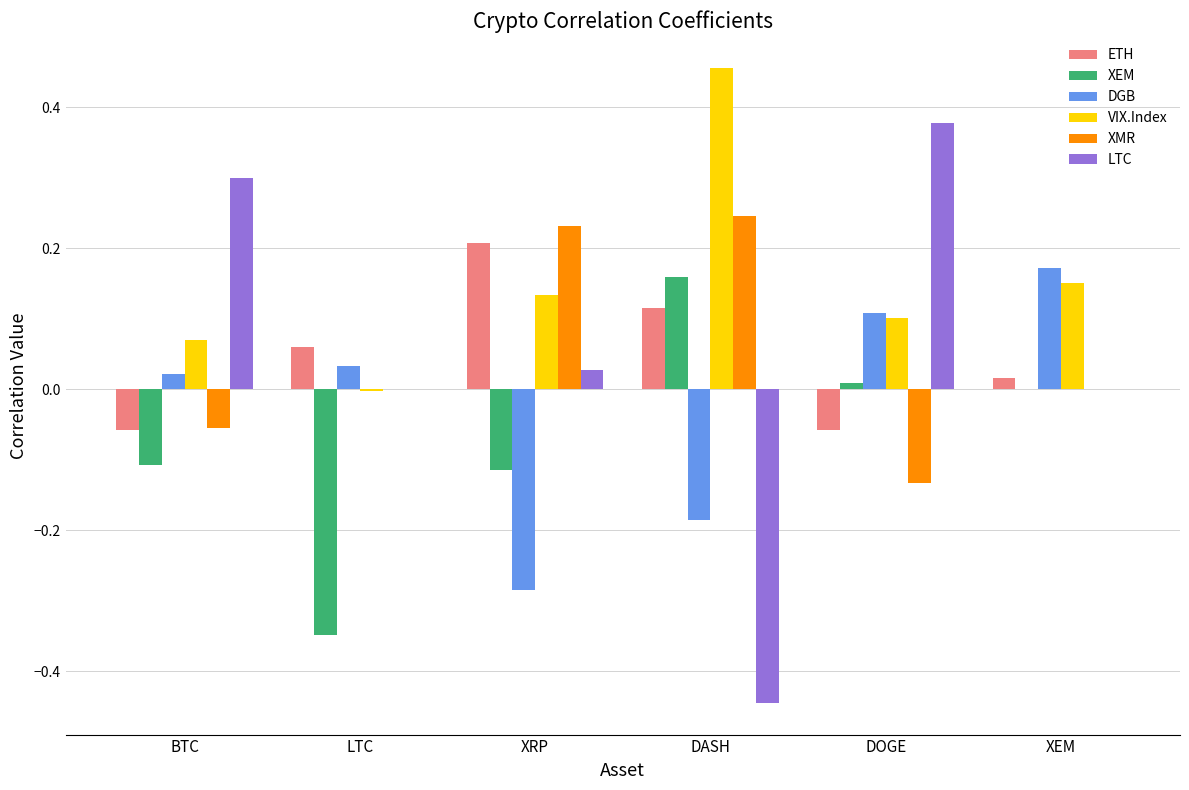

At which category is the sum across all series the highest?

DOGE